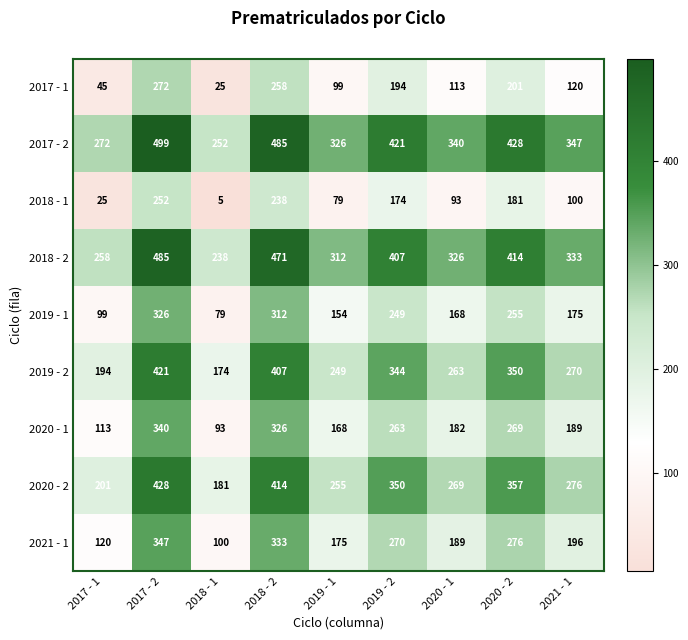

Where does the 2019 - 2 series first go above 270?

2017 - 2